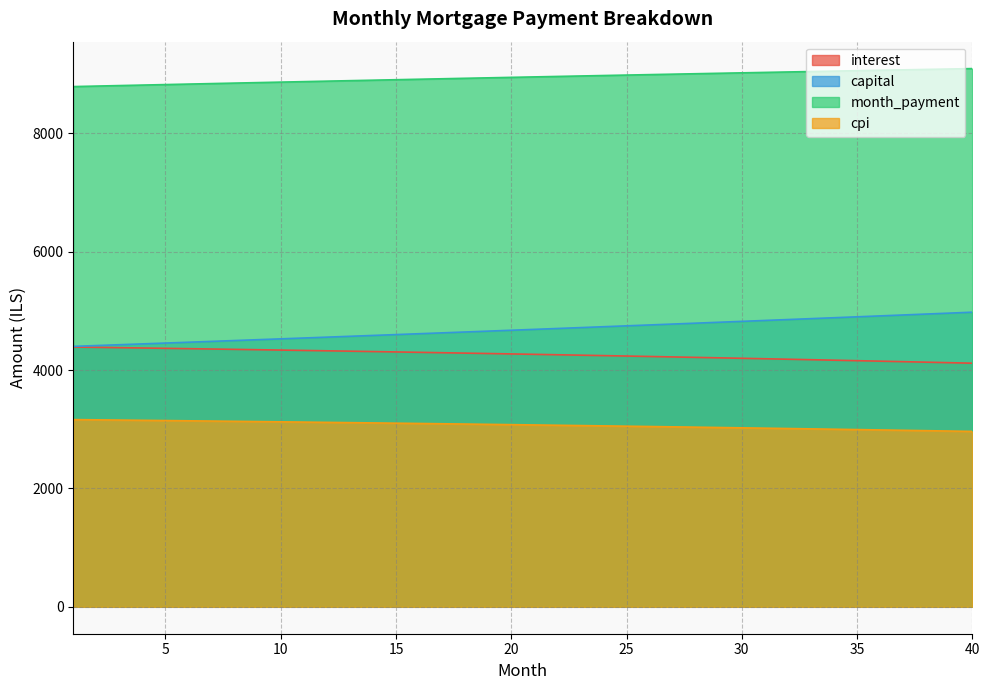

Reading left to right, transcribe all the data shown in this chart.

interest: 4388.9	4383.4	4378.0	4372.4	4366.7	4361.0	4355.2	4349.3	4343.3	4337.3	4331.2	4324.9	4318.6	4312.3	4305.8	4299.2	4292.6	4285.9	4279.1	4272.2	4265.2	4258.2	4251.0	4243.8	4236.4	4229.0	4221.5	4213.9	4206.2	4198.5	4190.6	4182.6	4174.6	4166.4	4158.2	4149.8	4141.4	4132.9	4124.3	4115.6
capital: 4399.9	4413.8	4427.8	4441.8	4455.9	4470.0	4484.1	4498.3	4512.6	4526.8	4541.2	4555.6	4570.0	4584.5	4599.0	4613.5	4628.2	4642.8	4657.5	4672.3	4687.1	4701.9	4716.8	4731.7	4746.7	4761.7	4776.8	4791.9	4807.1	4822.3	4837.6	4852.9	4868.3	4883.7	4899.2	4914.7	4930.3	4945.9	4961.5	4977.2
month_payment: 8788.7	8797.2	8805.7	8814.2	8822.6	8831.0	8839.3	8847.6	8855.9	8864.1	8872.3	8880.5	8888.6	8896.7	8904.8	8912.8	8920.8	8928.7	8936.6	8944.5	8952.3	8960.1	8967.8	8975.5	8983.1	8990.8	8998.3	9005.9	9013.3	9020.8	9028.2	9035.6	9042.9	9050.1	9057.4	9064.5	9071.7	9078.8	9085.8	9092.8
cpi: 3162.8	3158.8	3154.8	3150.7	3146.6	3142.4	3138.1	3133.8	3129.5	3125.0	3120.6	3116.0	3111.4	3106.7	3102.0	3097.2	3092.4	3087.5	3082.5	3077.5	3072.4	3067.2	3062.0	3056.7	3051.3	3045.9	3040.4	3034.9	3029.3	3023.6	3017.9	3012.1	3006.2	3000.2	2994.2	2988.1	2982.0	2975.8	2969.5	2963.1